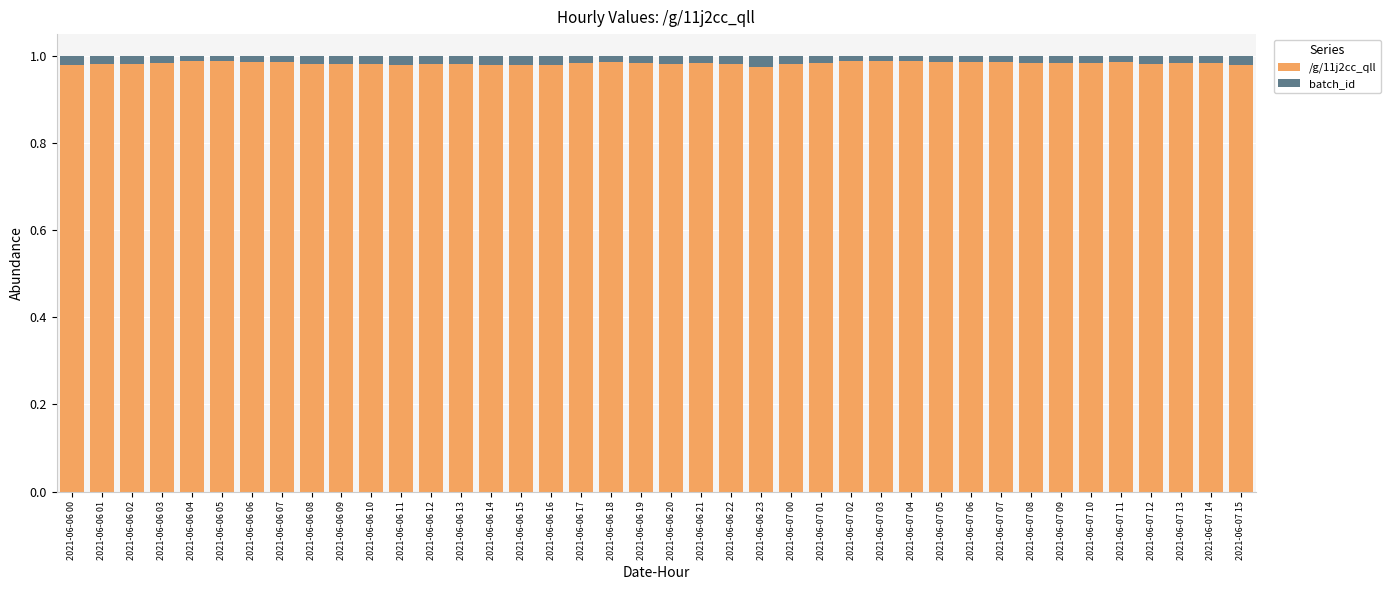

What are all the series names shown in the legend?

/g/11j2cc_qll, batch_id